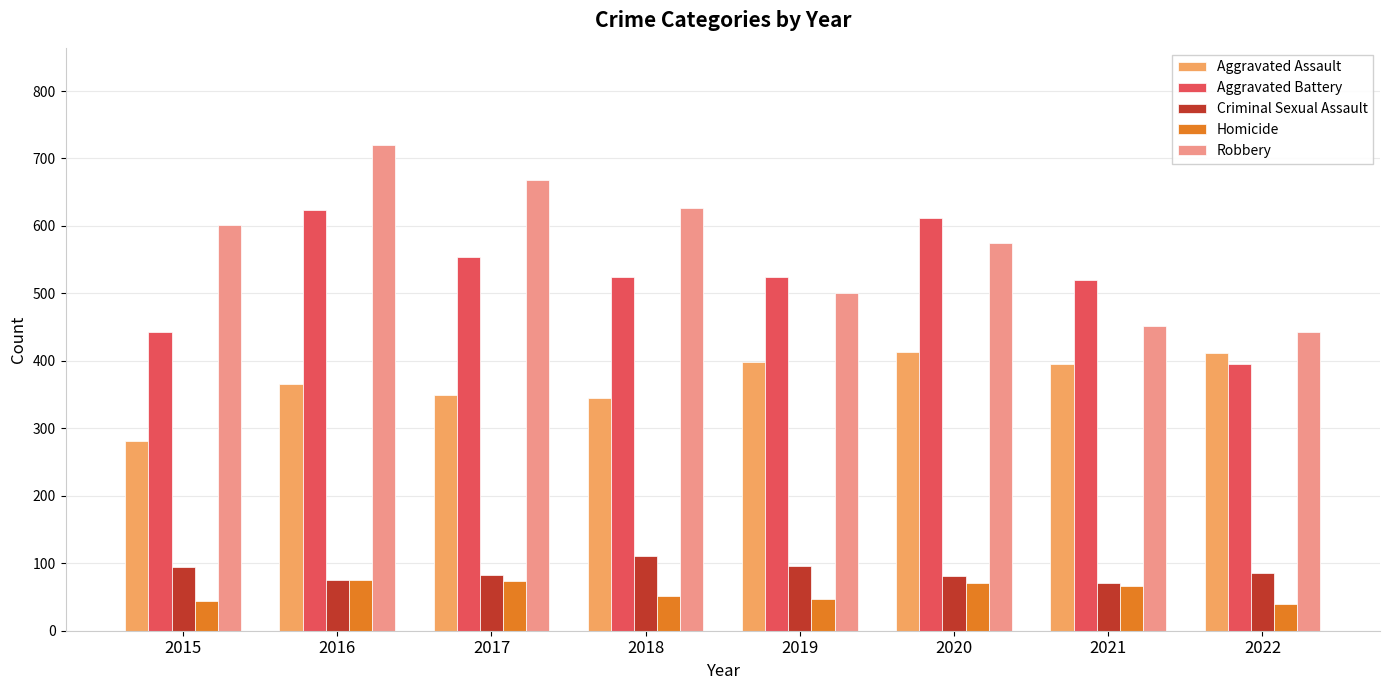

What is the difference between the Homicide values at 2016 and 2018?

24